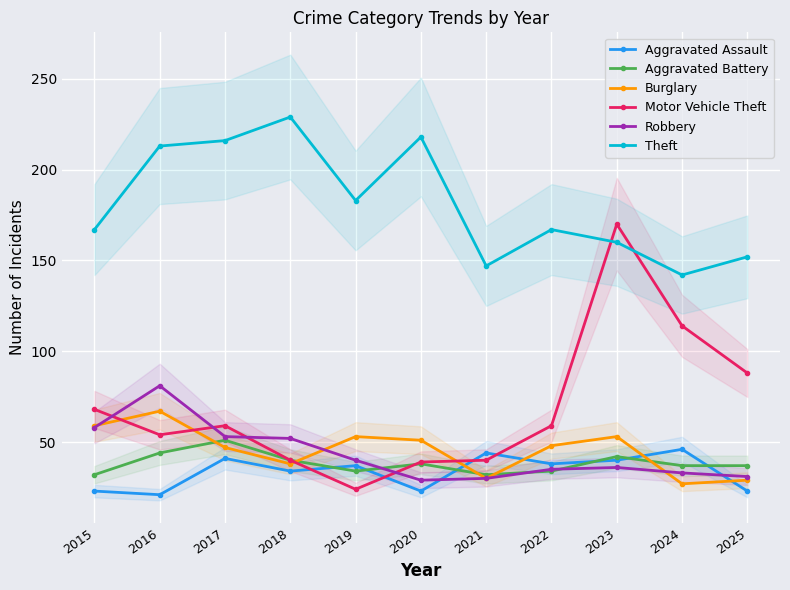

Reading left to right, list all the values displayed in this chart.

Aggravated Assault: 23	21	41	34	37	23	44	38	40	46	23
Aggravated Battery: 32	44	51	40	34	38	32	34	42	37	37
Burglary: 59	67	47	38	53	51	30	48	53	27	29
Motor Vehicle Theft: 68	54	59	40	24	39	40	59	170	114	88
Robbery: 58	81	53	52	40	29	30	35	36	33	31
Theft: 167	213	216	229	183	218	147	167	160	142	152